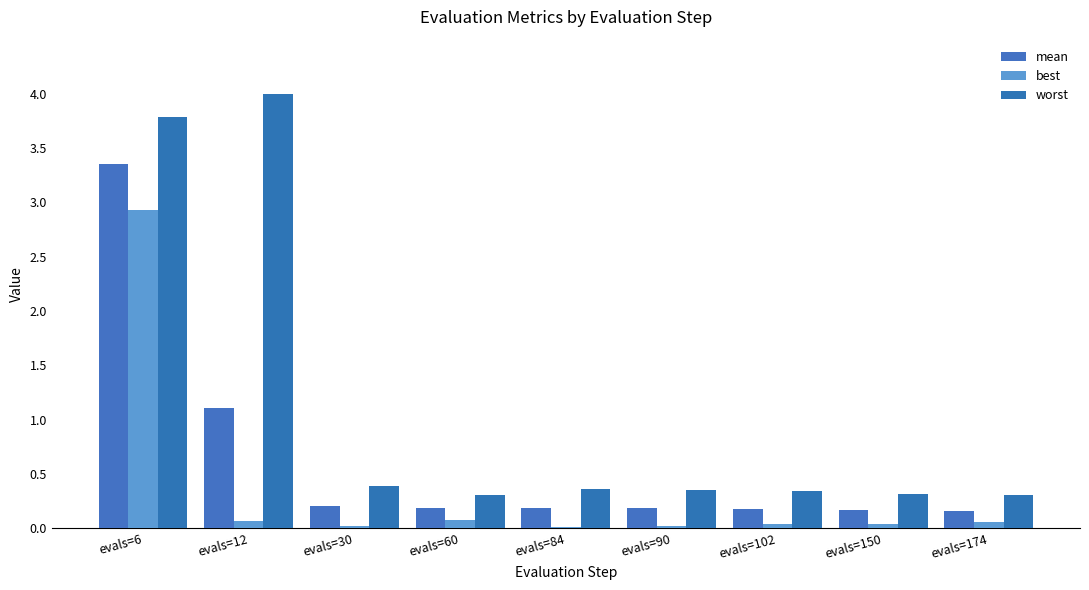

How many groups of bars are there?

9